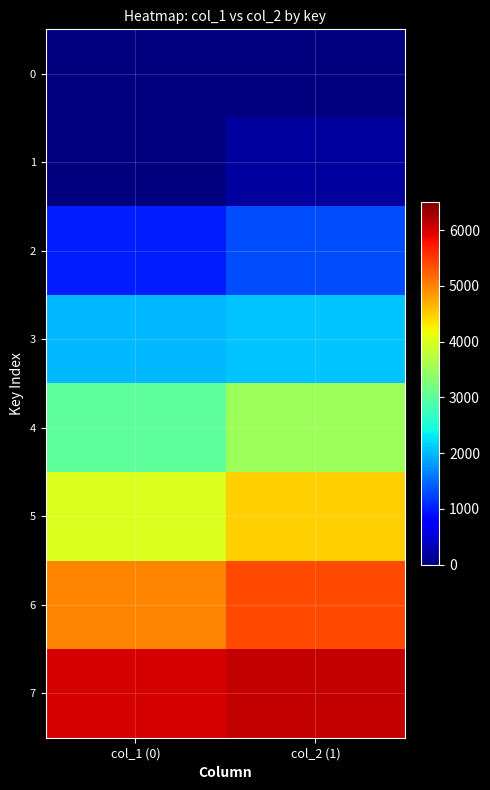

What is the total value across all series at col_2 (1)?

23067